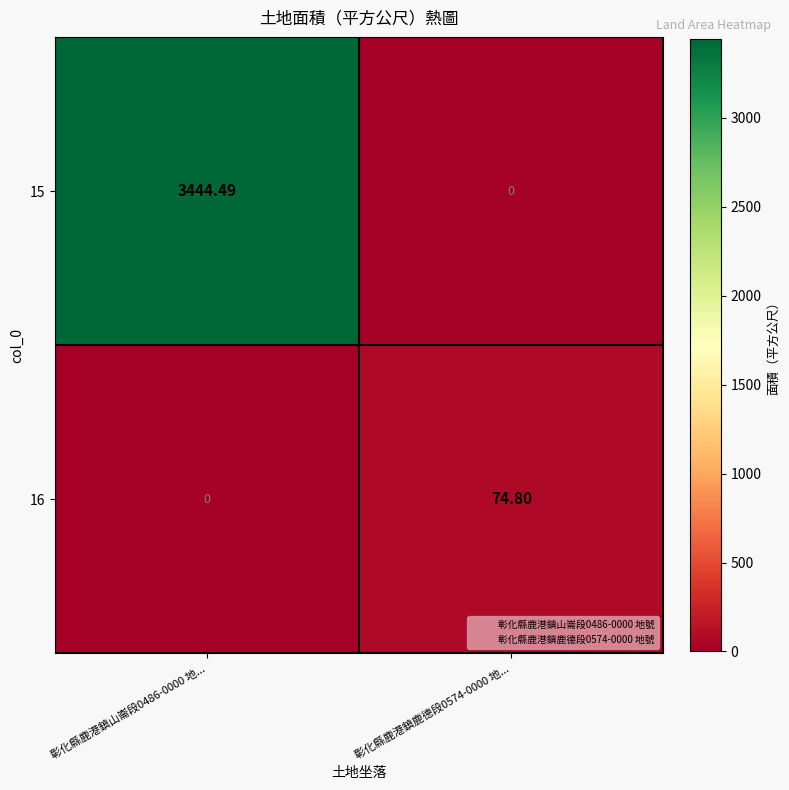

Count the number of data series in this chart.

2